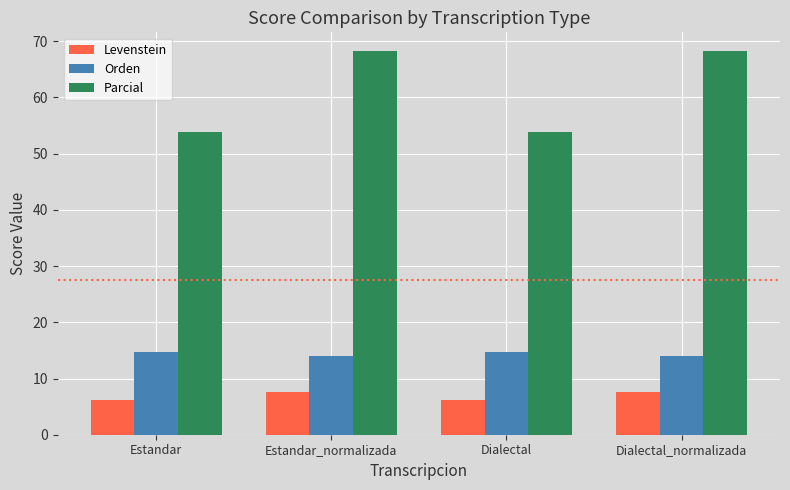

Where does the Parcial series first go above 68?

Estandar_normalizada